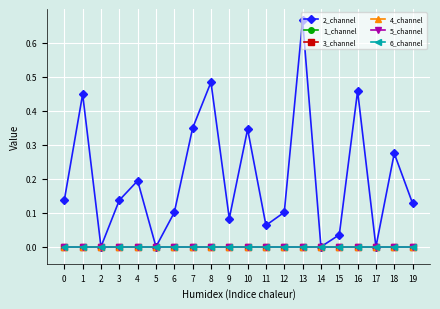

What are all the series names shown in the legend?

2_channel, 1_channel, 3_channel, 4_channel, 5_channel, 6_channel